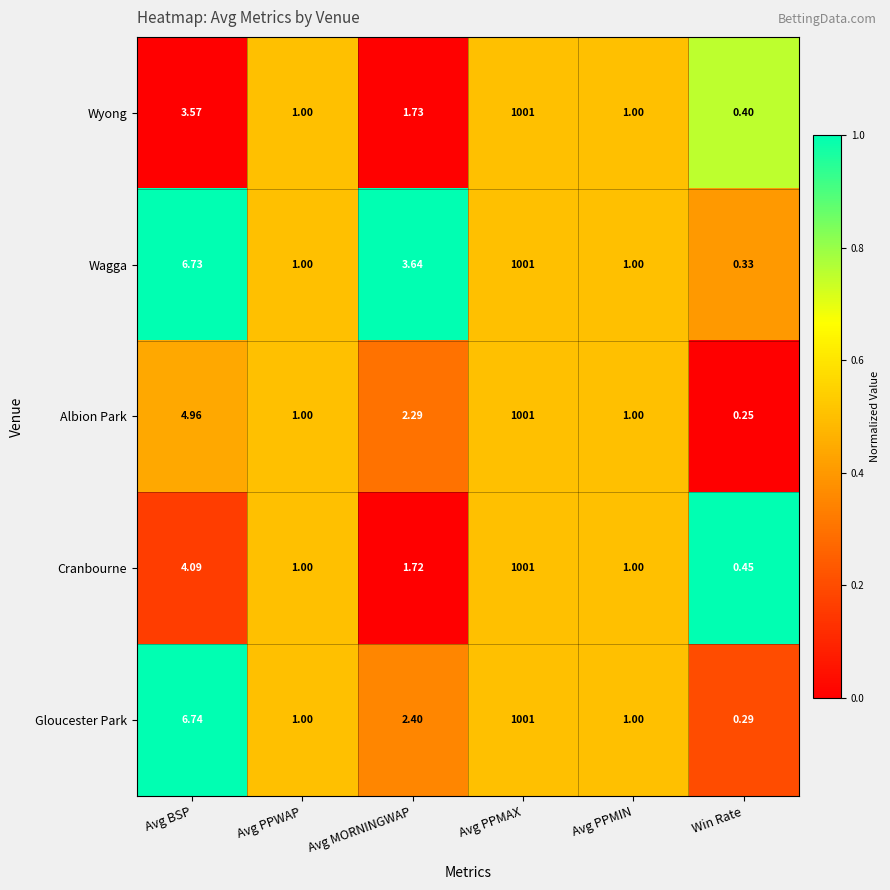

Which series has the largest total across all categories?

Wagga